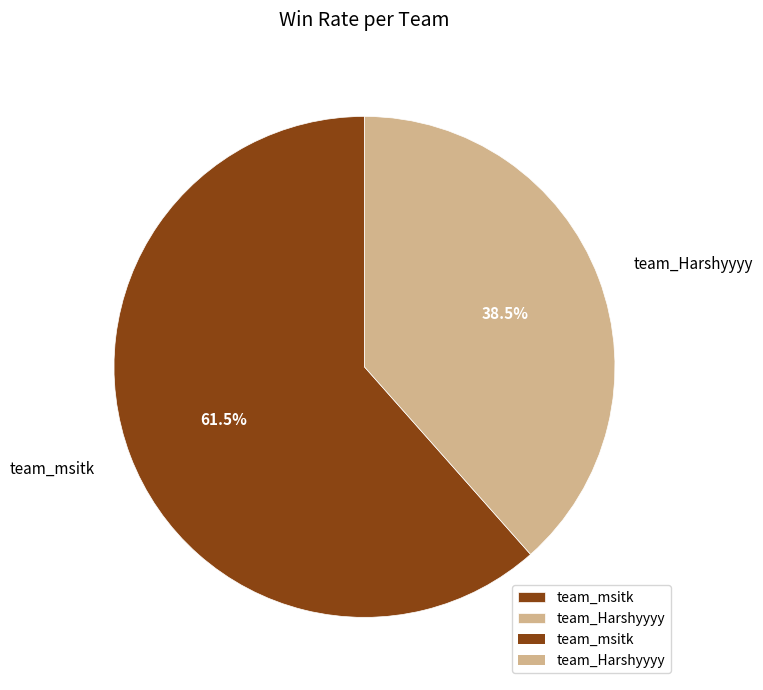

How many slices are in this pie chart?

2